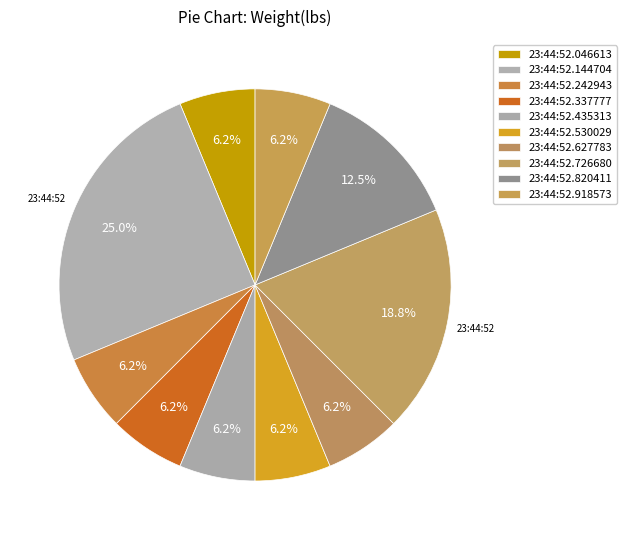

Which category has the smallest portion of the pie?

23:44:52.046613